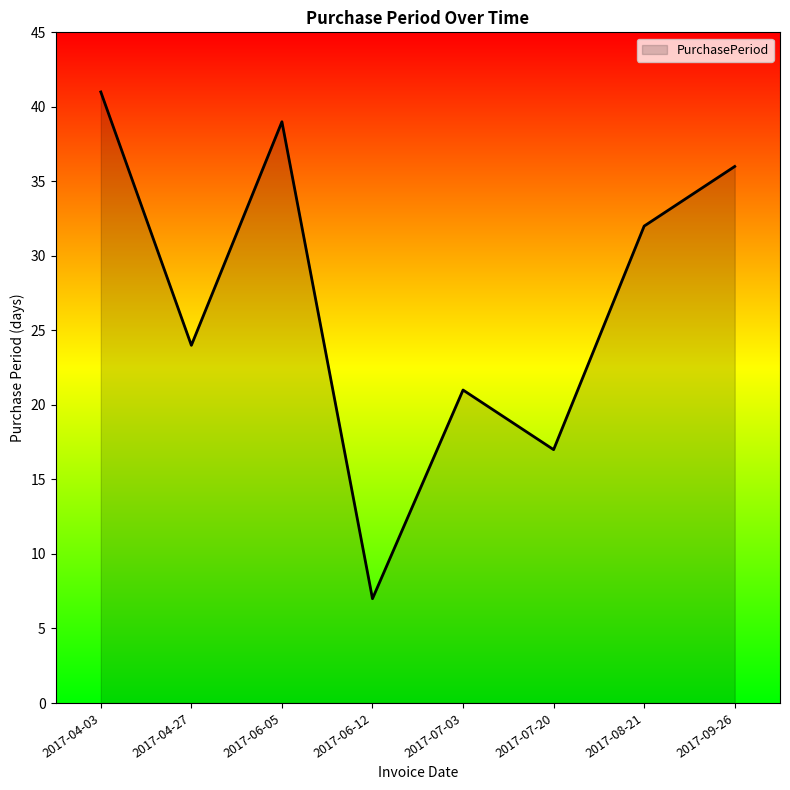

What position from the left is 2017-09-26?

8